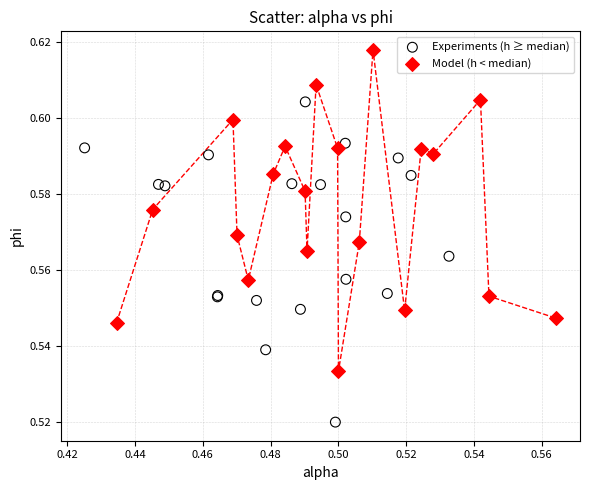

Which series reaches the minimum Y coordinate?

Experiments (h ≥ median)